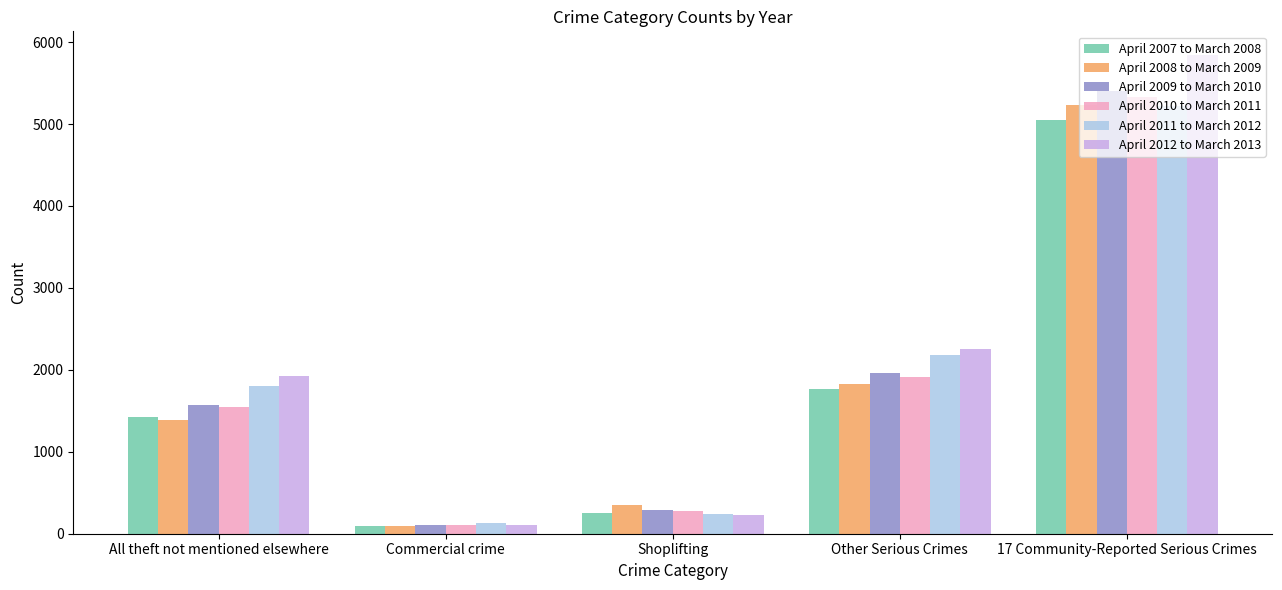

The value of April 2009 to March 2010 at Commercial crime is 106. True or false?

True